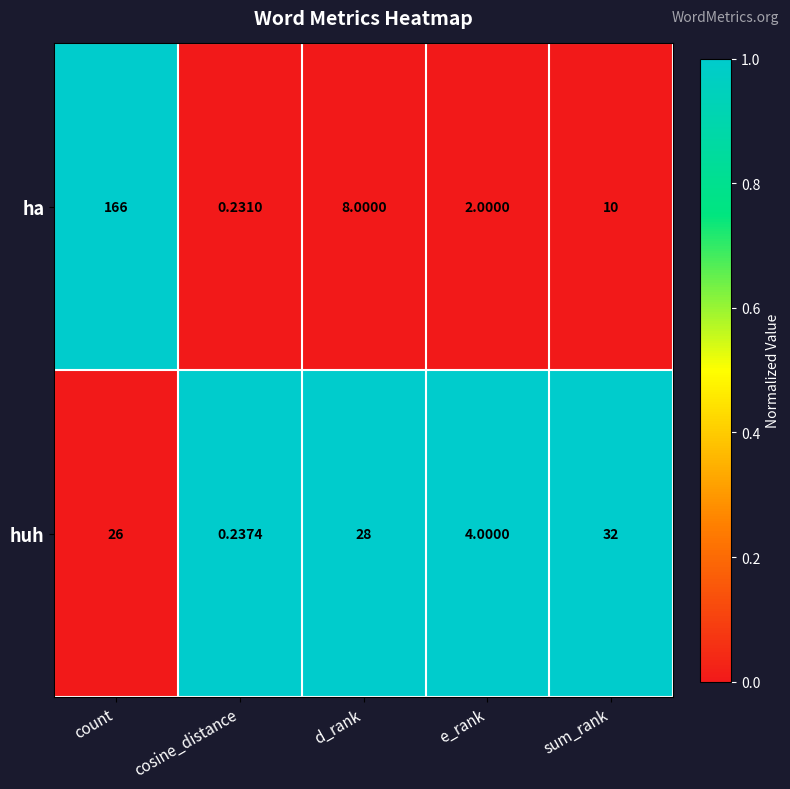

Where is ha nearest to the value 83?

sum_rank